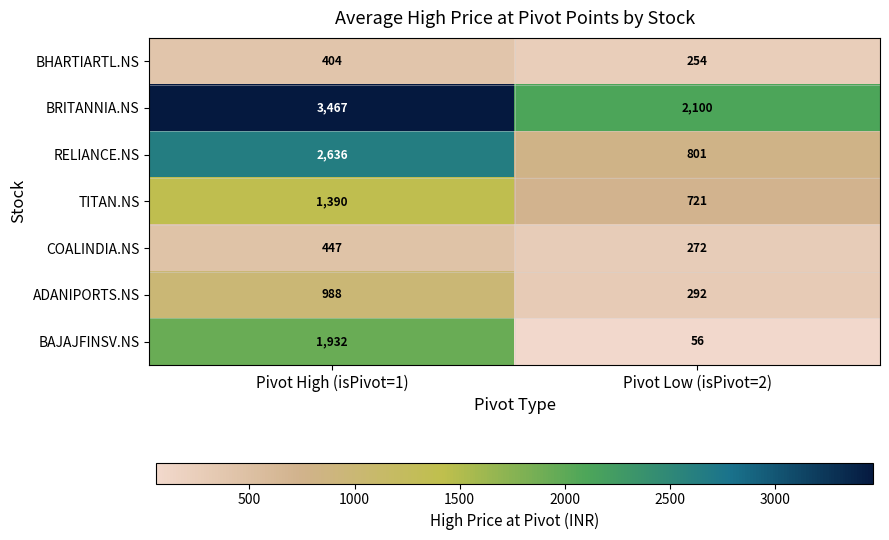

Count the number of categories in the chart.

2